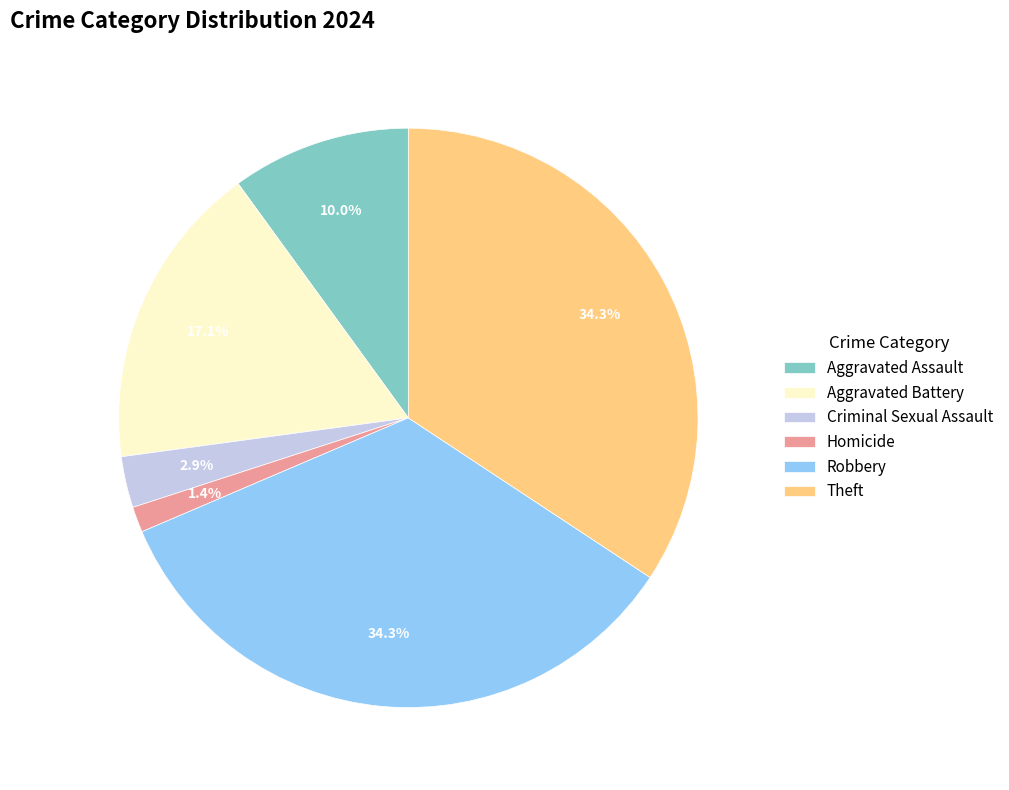

To the nearest percent, what percentage of the pie is Aggravated Assault?

10%